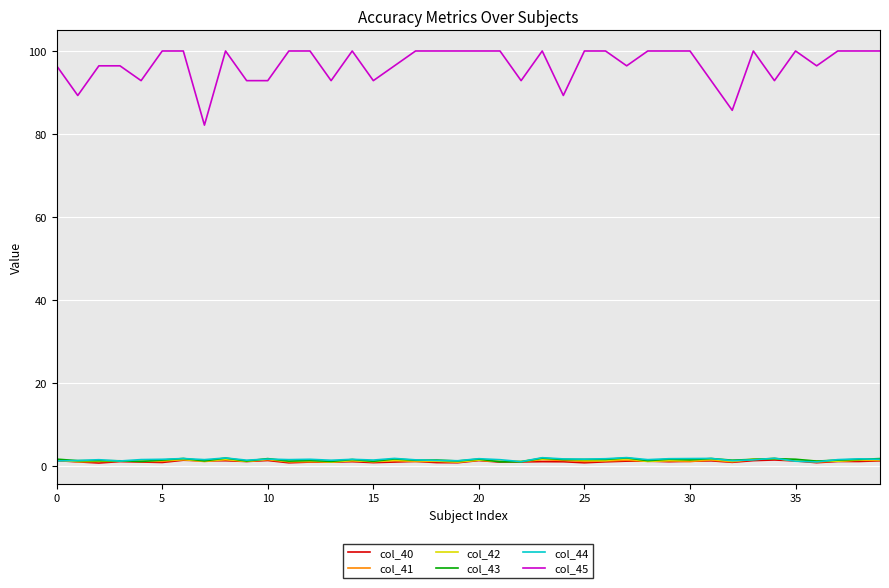

Which series has the largest total across all categories?

col_45